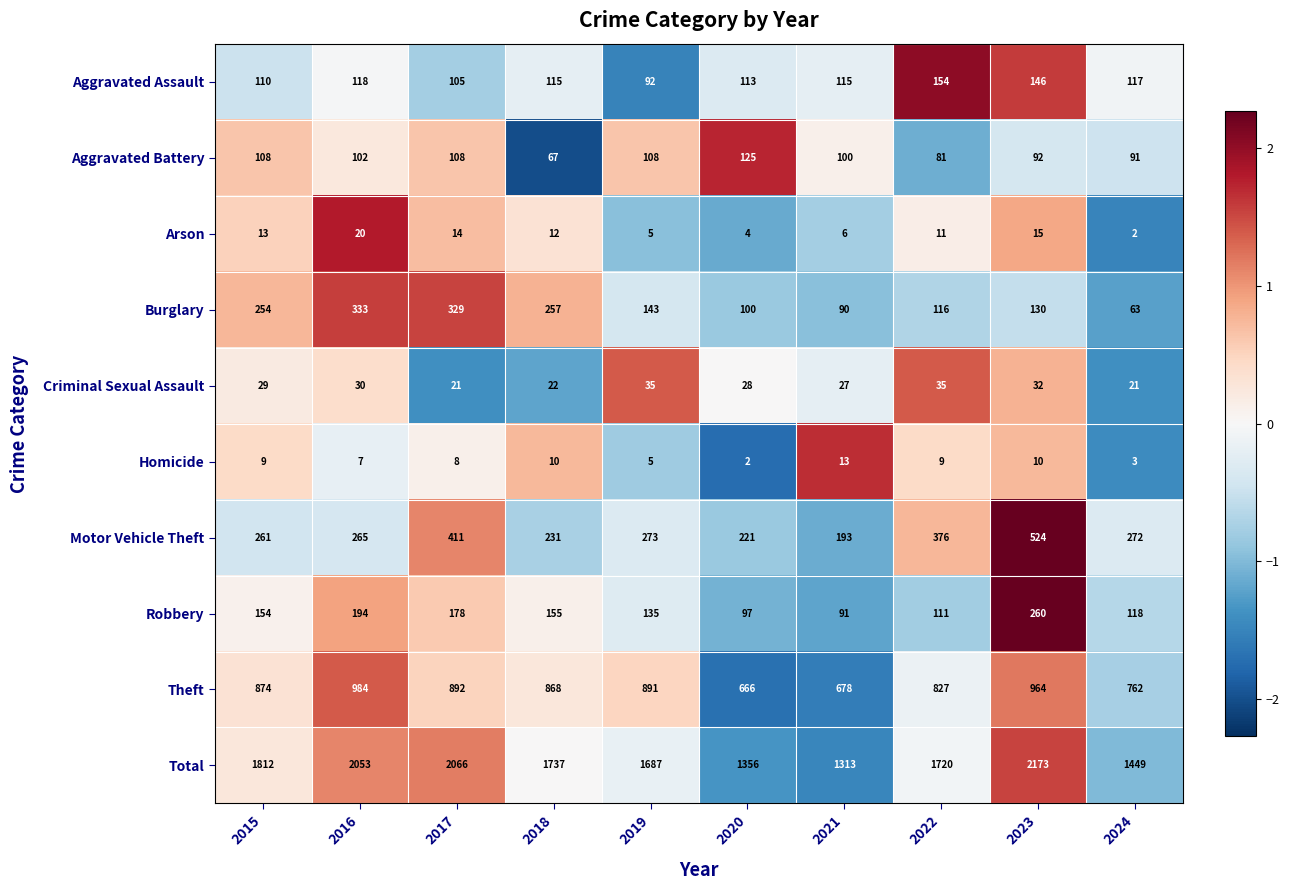

List the series in order of their peak value, lowest first.

Homicide, Arson, Criminal Sexual Assault, Aggravated Battery, Aggravated Assault, Robbery, Burglary, Motor Vehicle Theft, Theft, Total